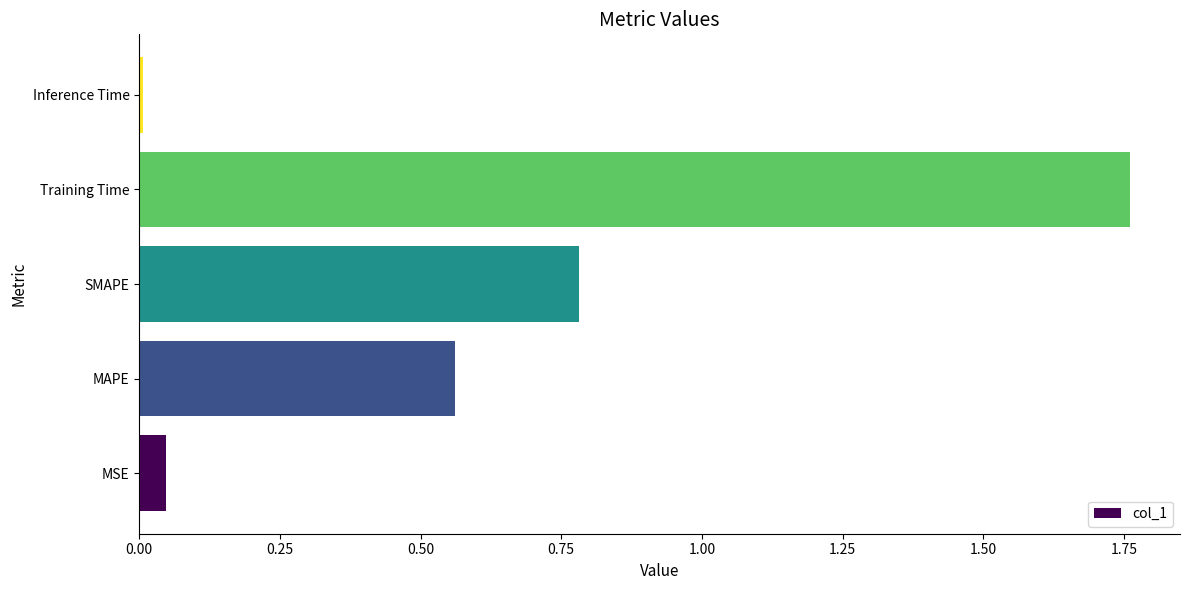

Is it true that the value at SMAPE is 0.8?

True